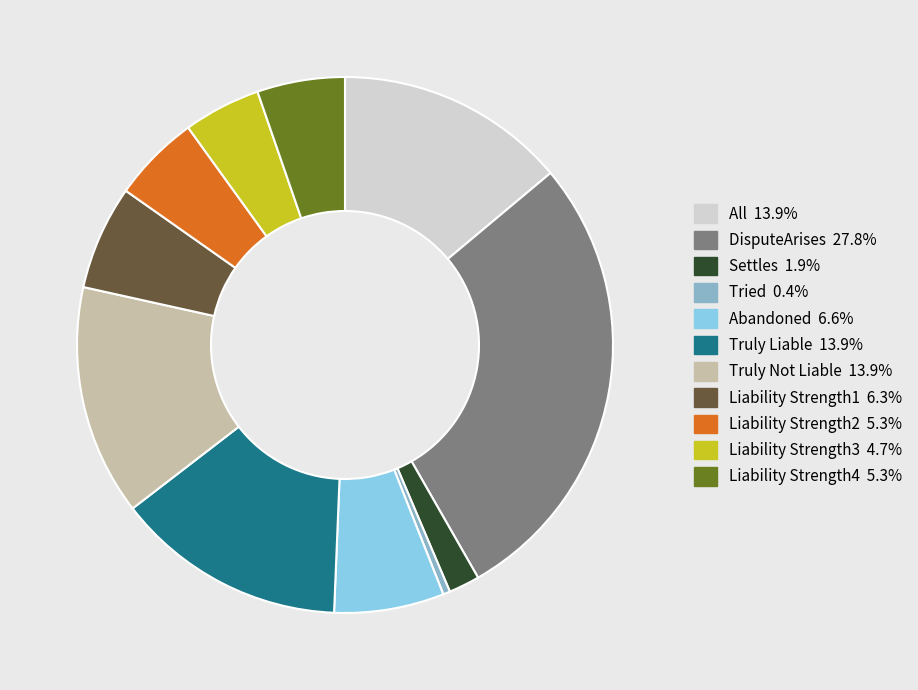

Does Truly Not Liable represent more than half of the total?

No